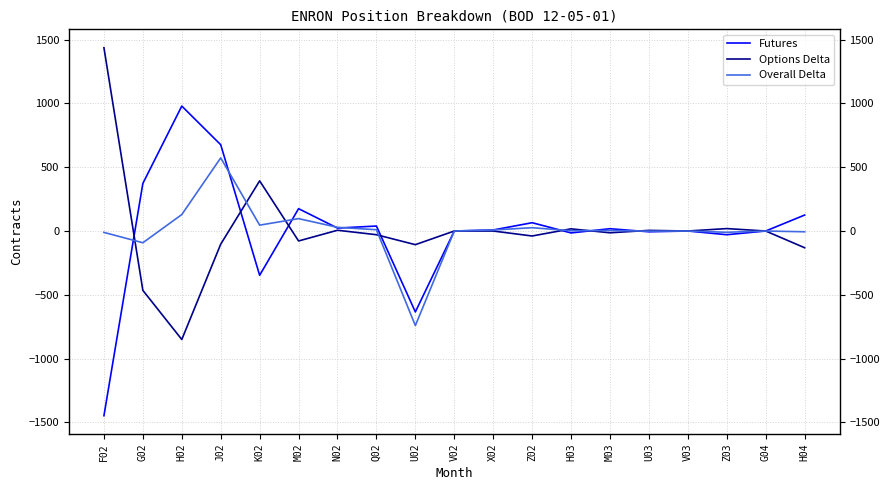

At which category is the sum across all series the highest?

J02